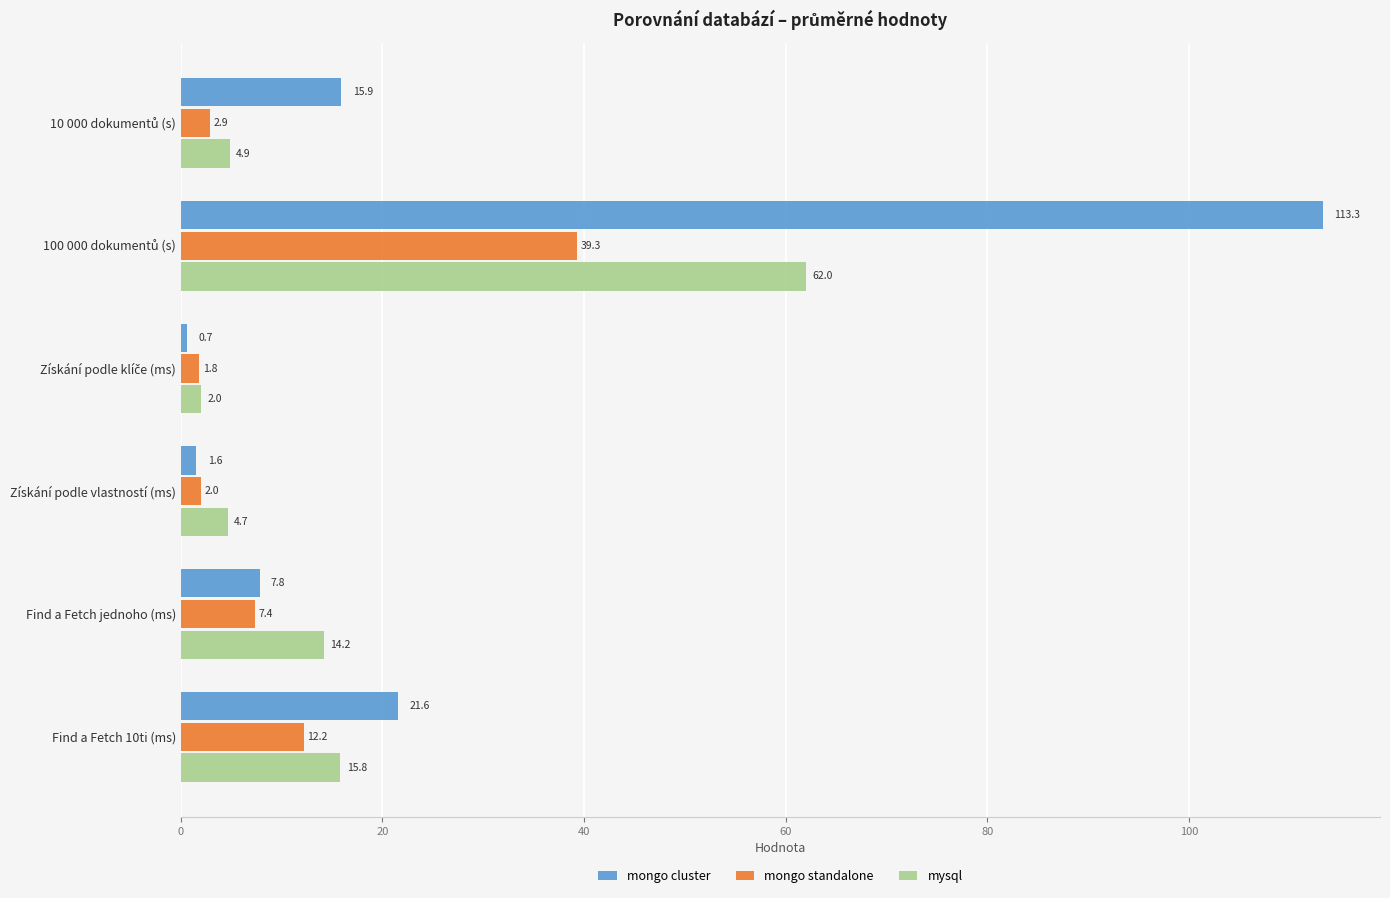

What is the spread (max minus min) of values at Find a Fetch 10ti (ms)?

9.4